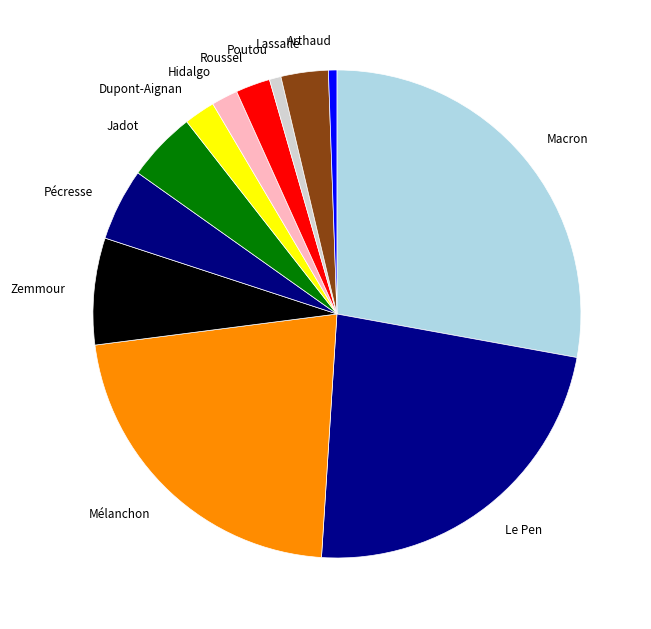

Is the sum of Macron and Zemmour greater than half?

No